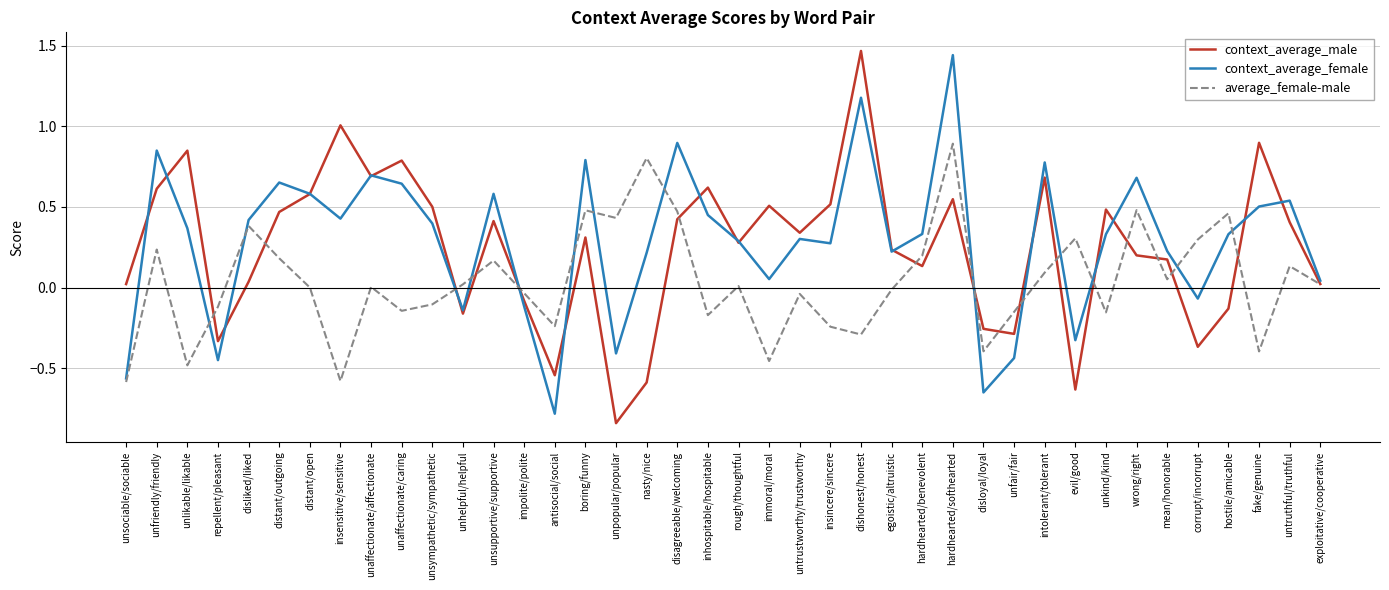

Is it true that context_average_male equals 0.3 at mean/honorable?

False